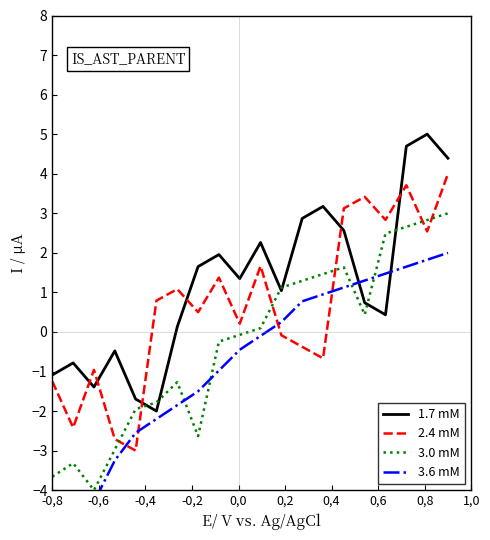

What is the difference between the maximum and minimum values in the 2.4 mM series?

7.0